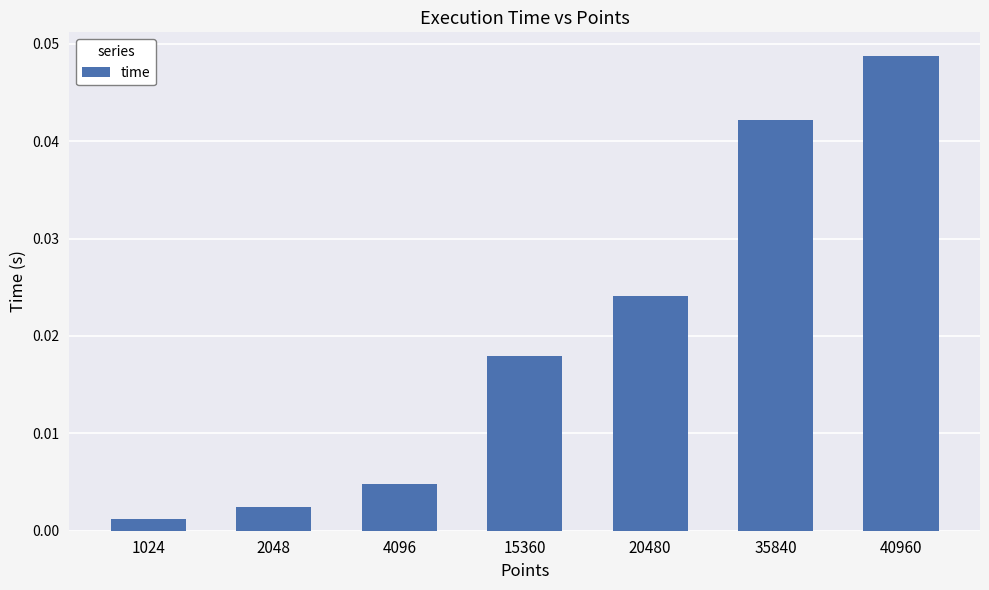

At which category does the chart reach its peak across all series?

40960